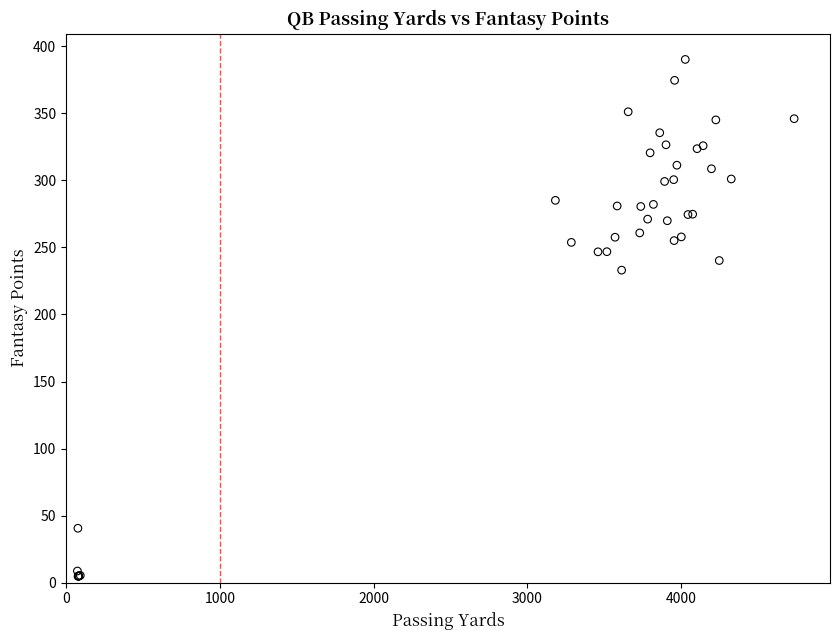

What Y value in the scatter plot is closest to 197?

233.1